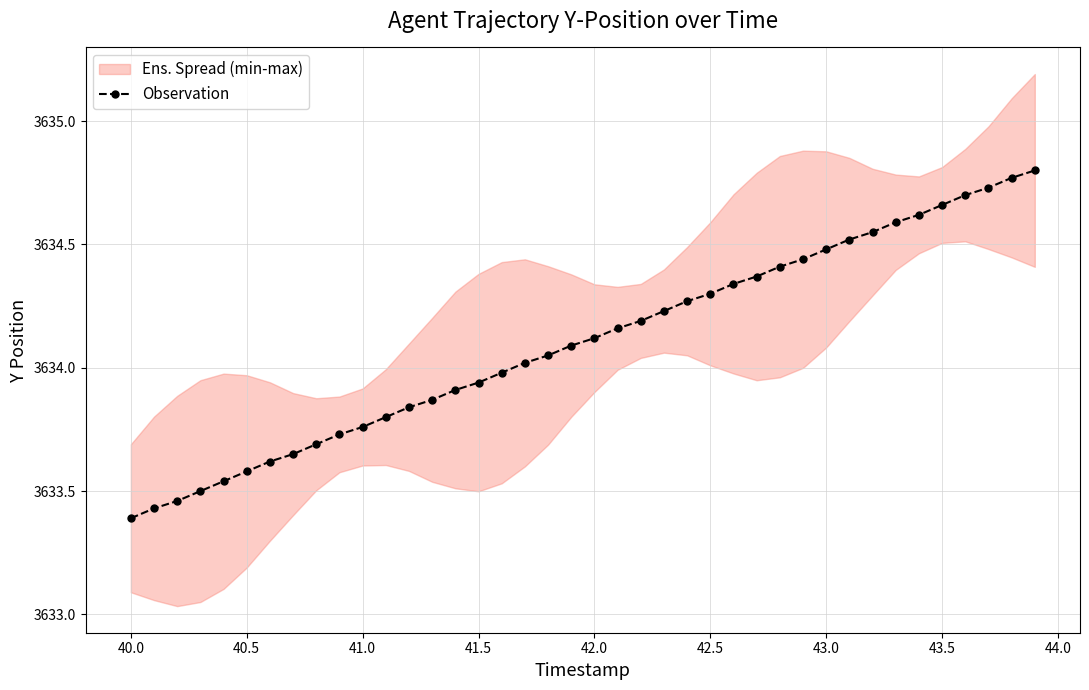

How many data points are less than 3634?

17